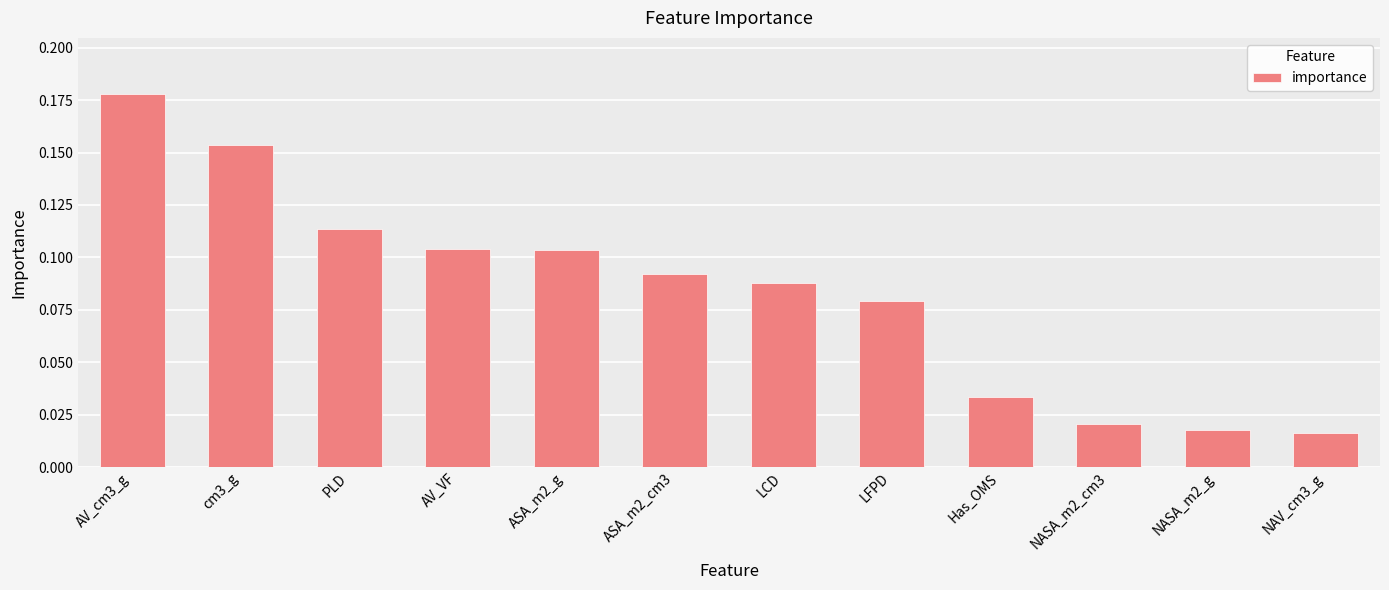

At which category does the chart reach its peak across all series?

AV_cm3_g